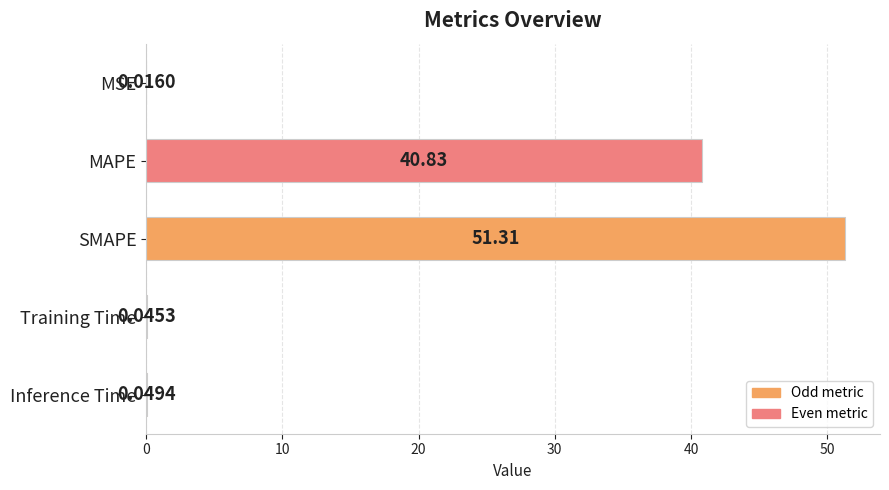

What is the change in value from SMAPE to Inference Time?

-51.3